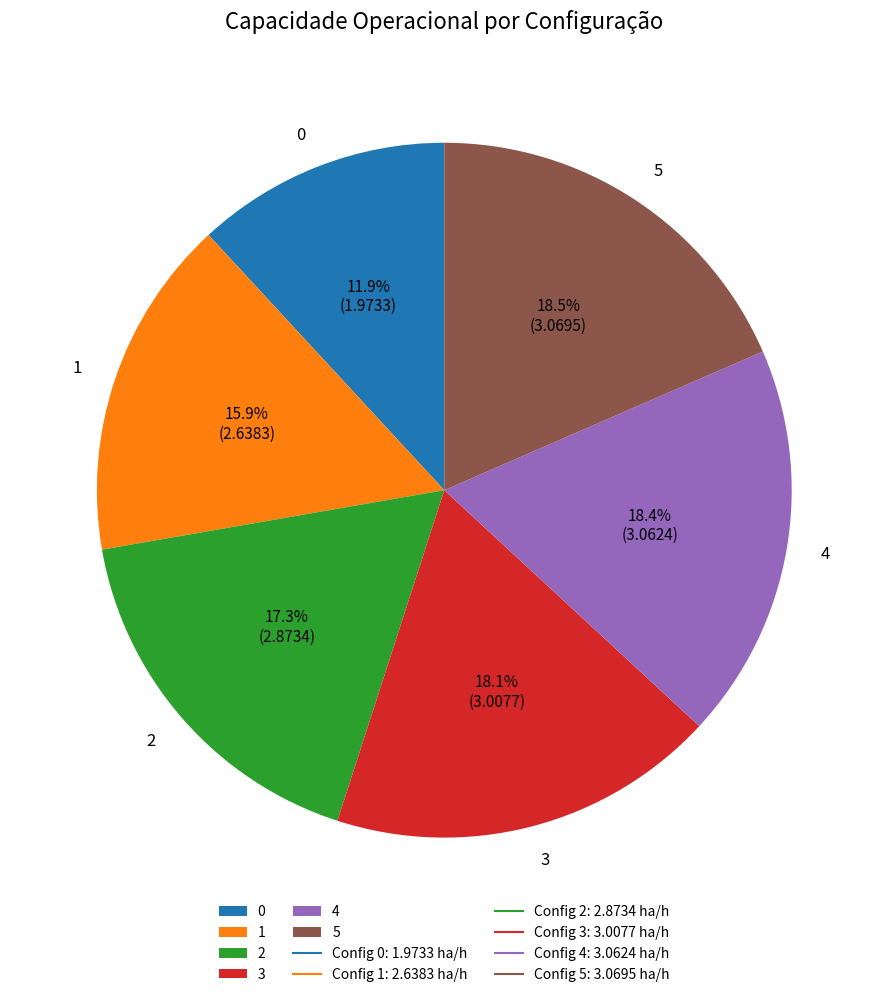

Count the number of slices in the pie.

6